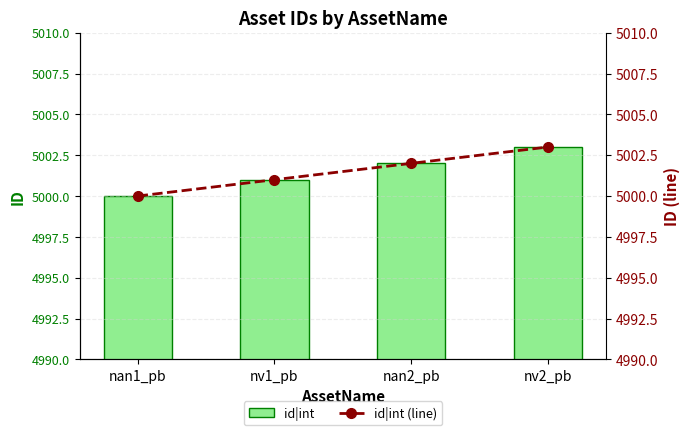

What is the value of the id|int bar at the 1st from the left?

5000